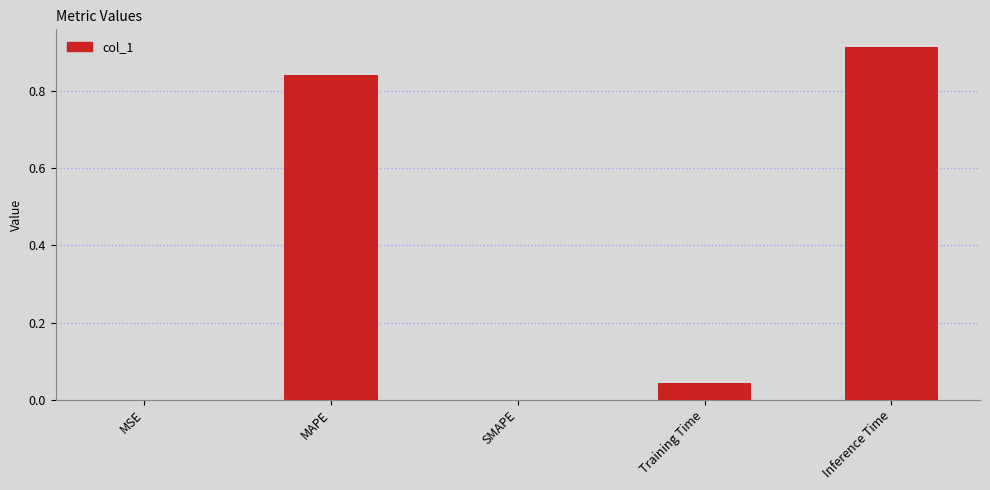

Between Inference Time and SMAPE, which is larger?

Inference Time